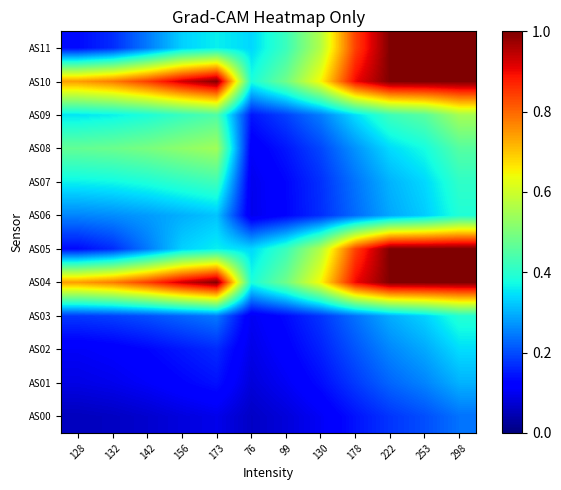

Which has a higher value, 142 or 253?

253